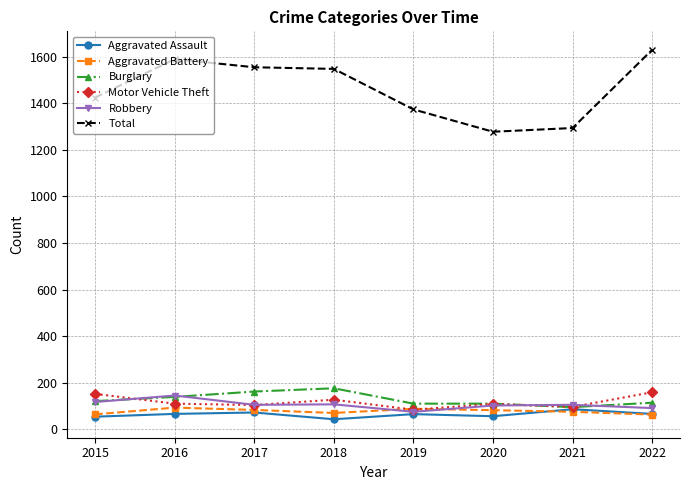

What is the spread (max minus min) of values at 2022?

1567